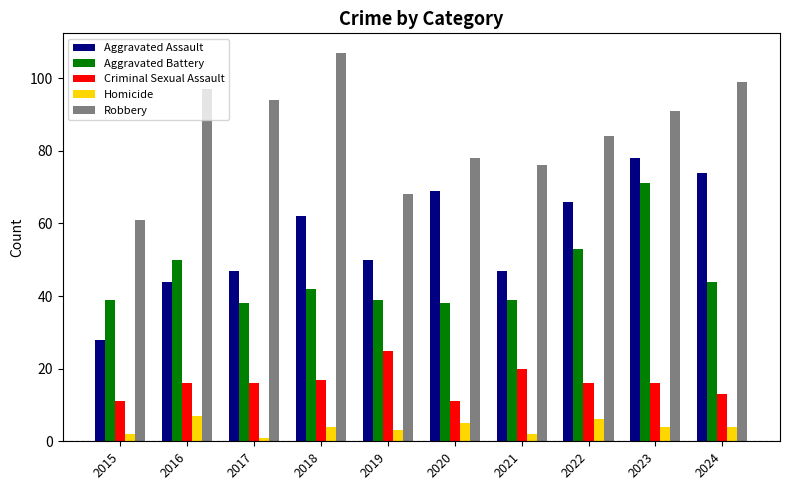

Is it true that Aggravated Assault equals 28 at 2015?

True